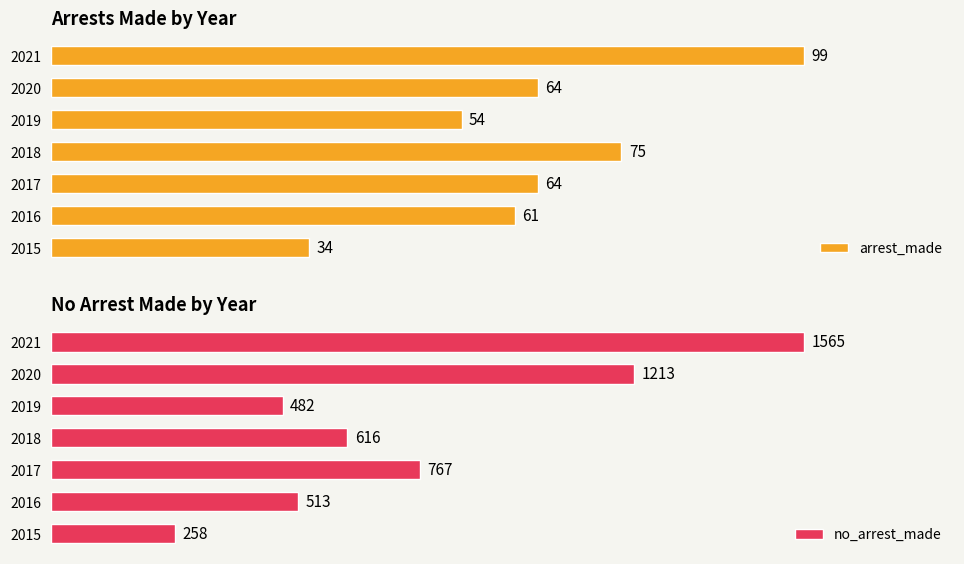

The value of no_arrest_made at 2019 is 482. True or false?

True